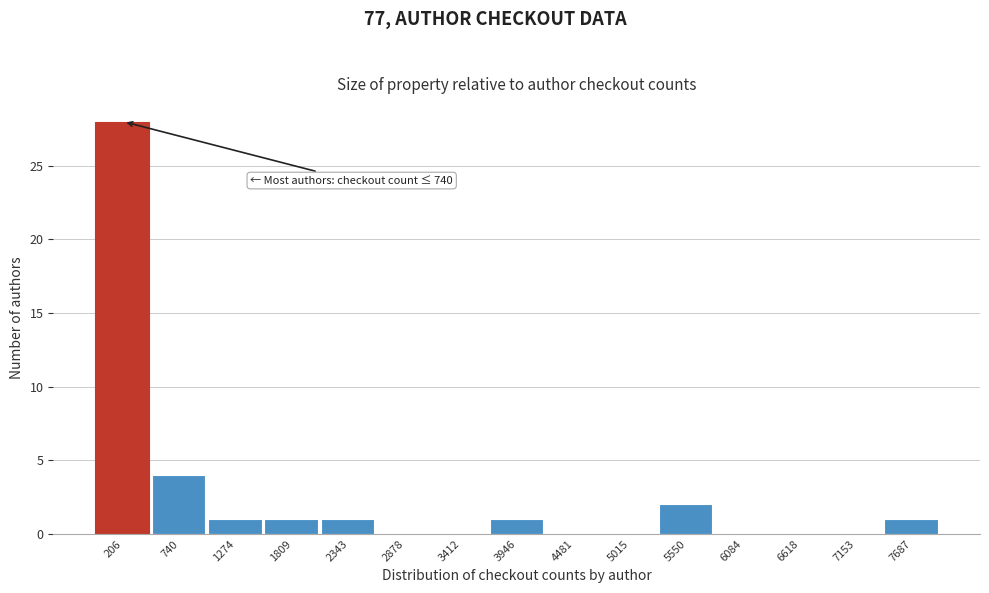

Reading right to left, list all the values displayed in this chart.

7687=1	7153=0	6618=0	6084=0	5550=2	5015=0	4481=0	3946=1	3412=0	2878=0	2343=1	1809=1	1274=1	740=4	206=28